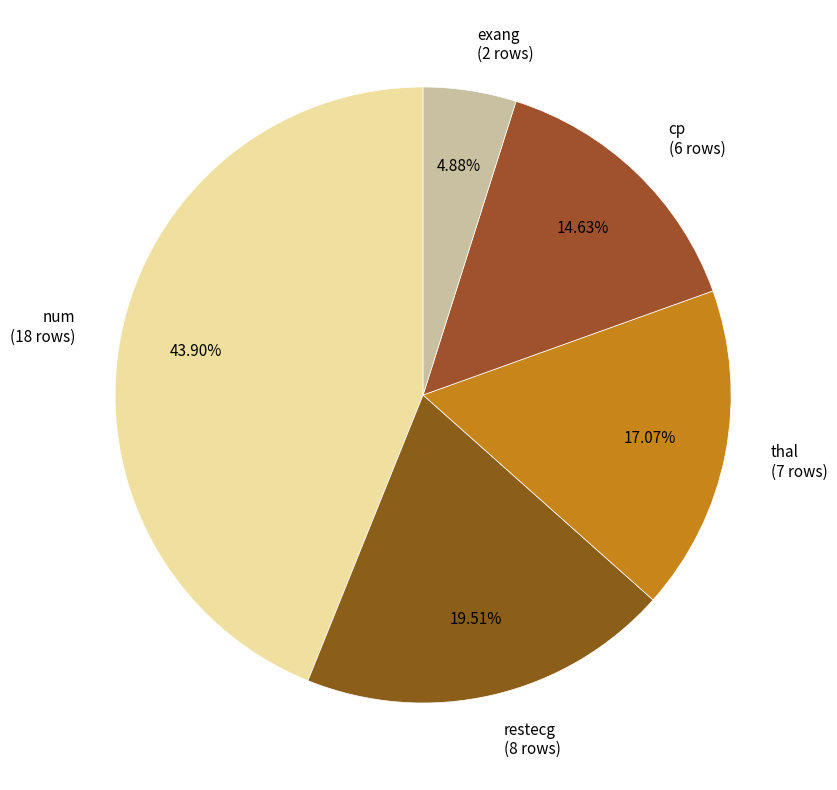

To the nearest percent, what portion does exang represent?

5%